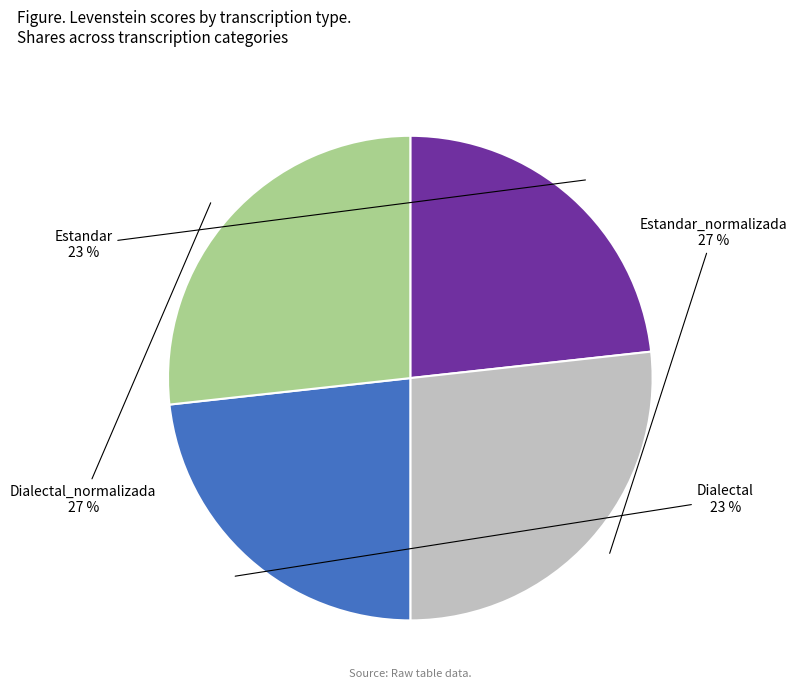

To the nearest percent, what is the average slice percentage?

25%